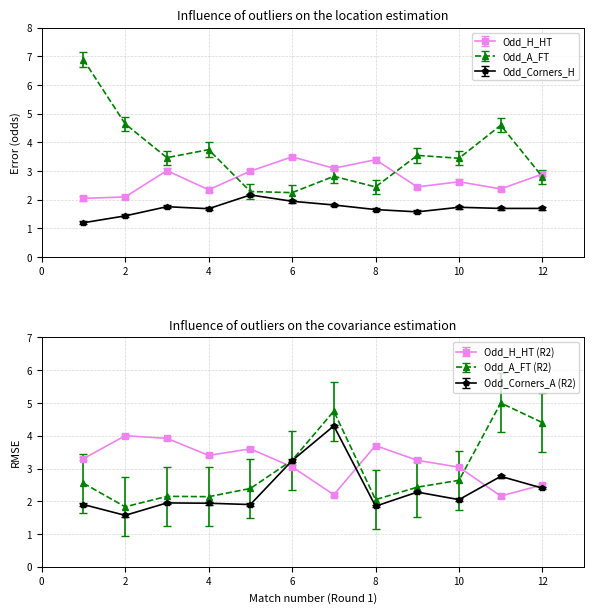

Where is Odd_A_FT nearest to the value 4?

4